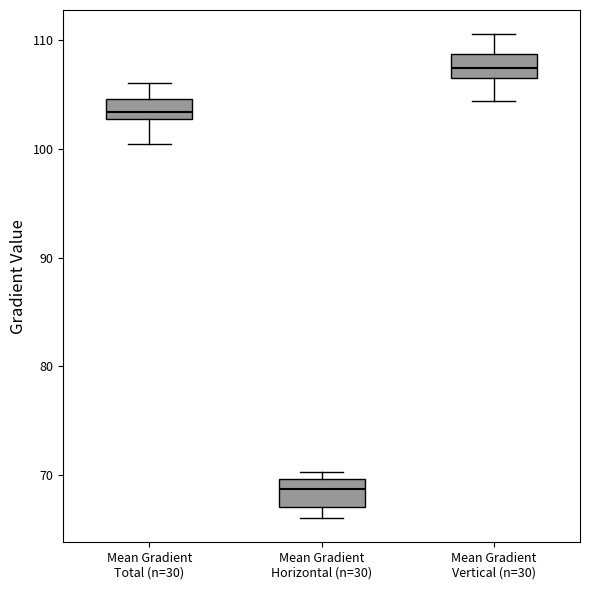

Reading left to right, transcribe this box plot: for each box, give where its median line is, the range the box spans, and where its two whiskers end, as read against the y-axis. The values are not printed on the chart, so give them approximately, as read against the axis.

Mean Gradient Total (n=30): median 103 (just above the box's lower edge), box 103 to 105, whiskers 100 to 106
Mean Gradient Horizontal (n=30): median 69, box 67 to 70, whiskers 66 to 70 (just above the box's upper edge)
Mean Gradient Vertical (n=30): median 107, box 106 to 109, whiskers 104 to 111